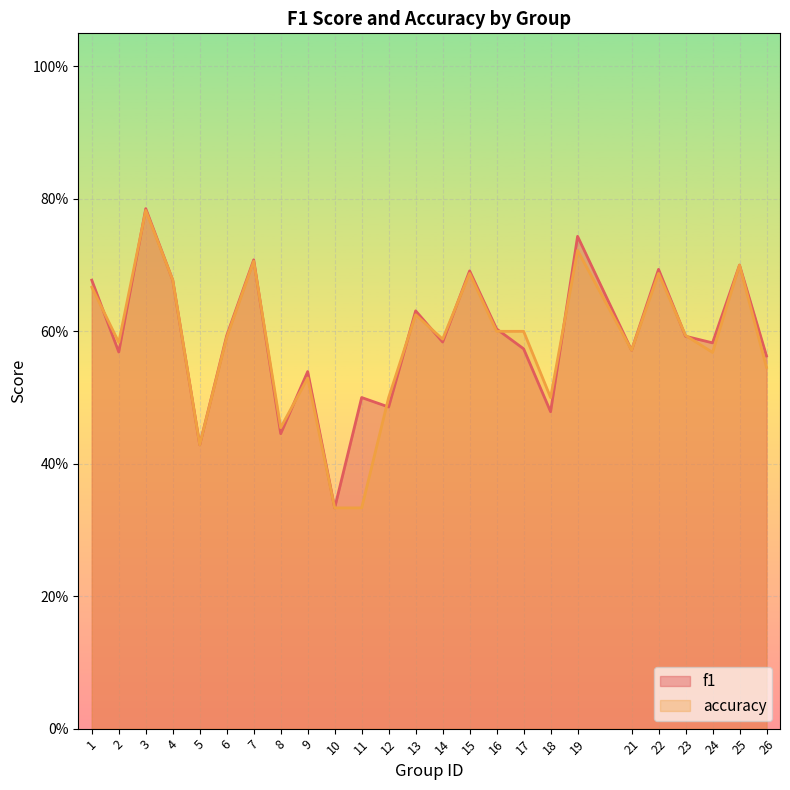

The accuracy series shows 0.9 at 2. True or false?

False